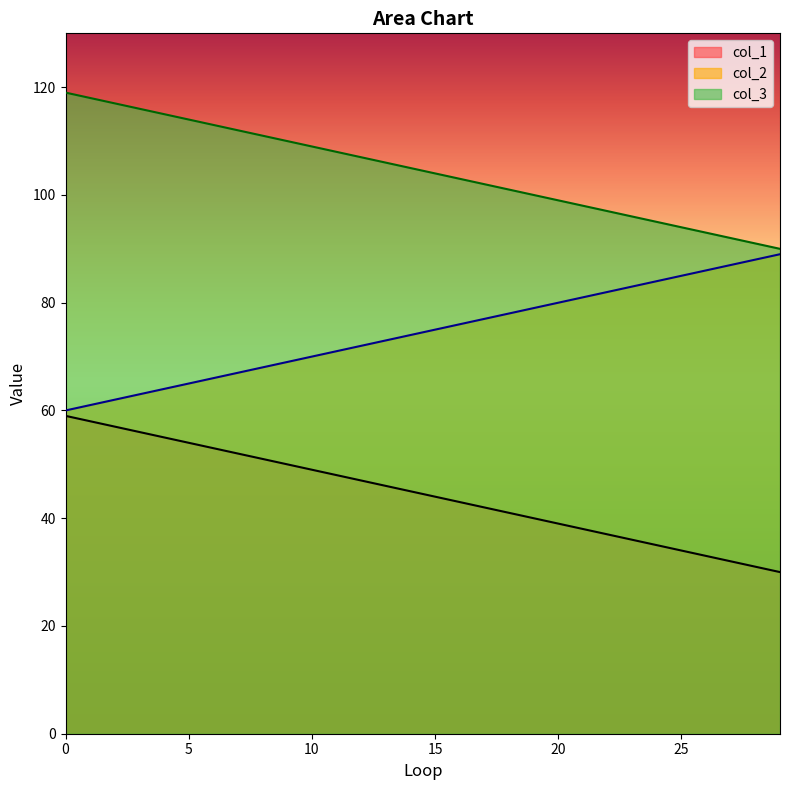

Reading left to right, extract all data points from this chart.

col_1: 0=59	1=58	2=57	3=56	4=55	5=54	6=53	7=52	8=51	9=50	10=49	11=48	12=47	13=46	14=45	15=44	16=43	17=42	18=41	19=40	20=39	21=38	22=37	23=36	24=35	25=34	26=33	27=32	28=31	29=30
col_2: 0=60	1=61	2=62	3=63	4=64	5=65	6=66	7=67	8=68	9=69	10=70	11=71	12=72	13=73	14=74	15=75	16=76	17=77	18=78	19=79	20=80	21=81	22=82	23=83	24=84	25=85	26=86	27=87	28=88	29=89
col_3: 0=119	1=118	2=117	3=116	4=115	5=114	6=113	7=112	8=111	9=110	10=109	11=108	12=107	13=106	14=105	15=104	16=103	17=102	18=101	19=100	20=99	21=98	22=97	23=96	24=95	25=94	26=93	27=92	28=91	29=90